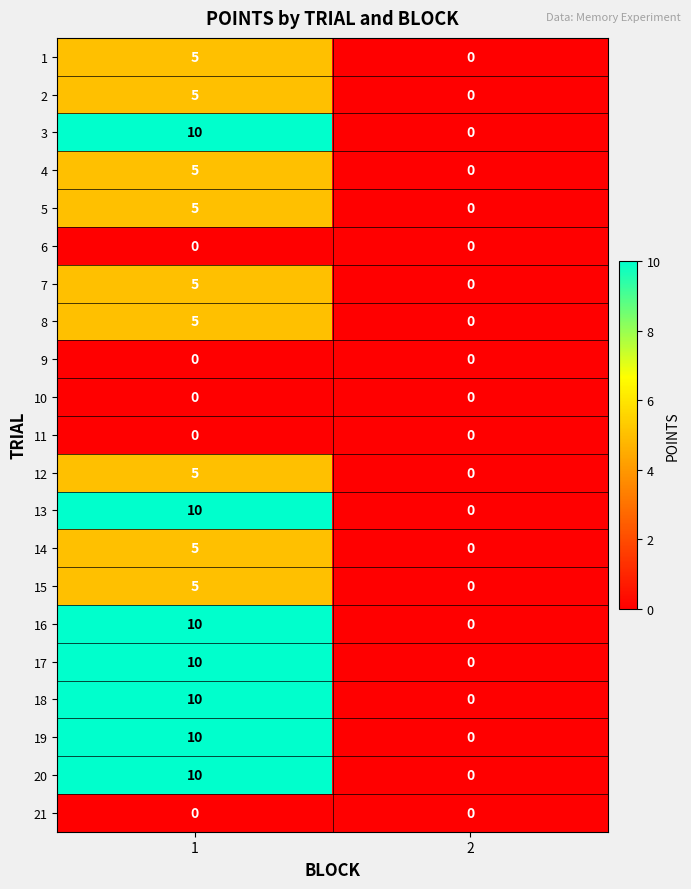

What is the sum of the 14 values at 1 and 2?

5